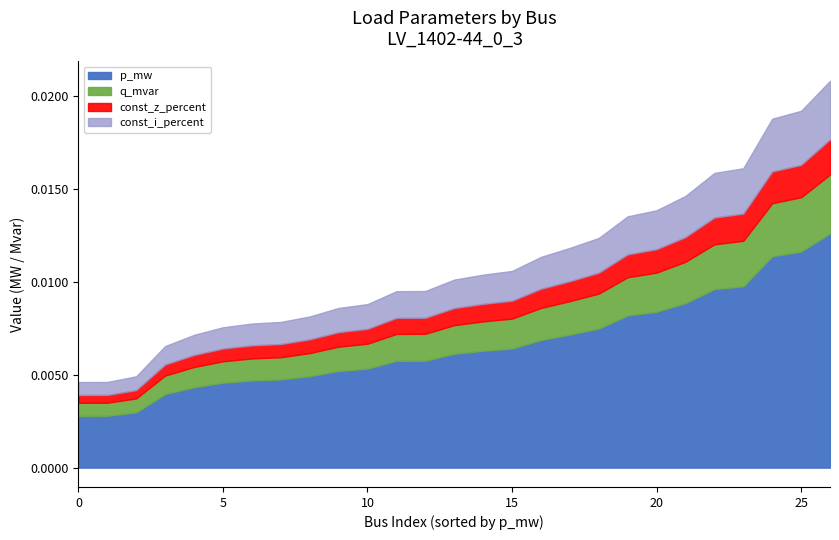

List the series in order of their peak value, lowest first.

const_z_percent, const_i_percent, q_mvar, p_mw